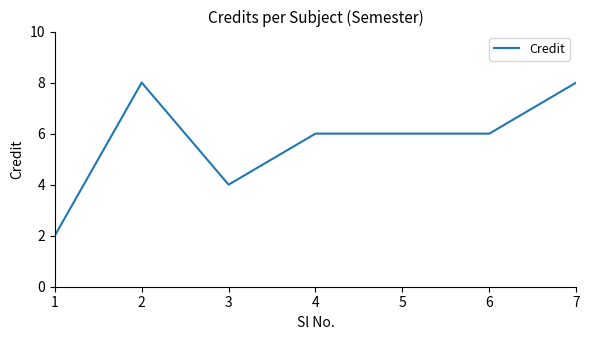

What is the smallest value displayed?

2